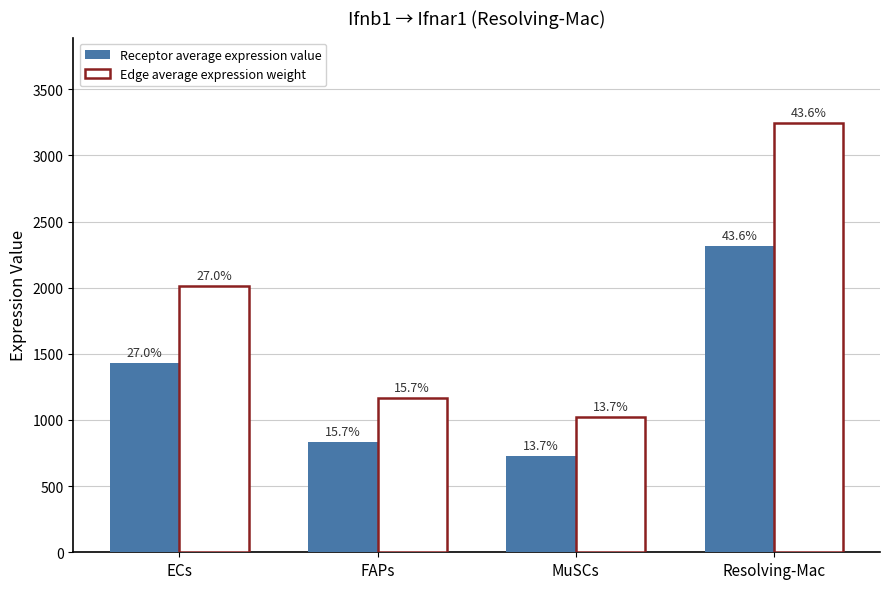

What is the sum of the Receptor average expression value values at FAPs and ECs?

2265.6